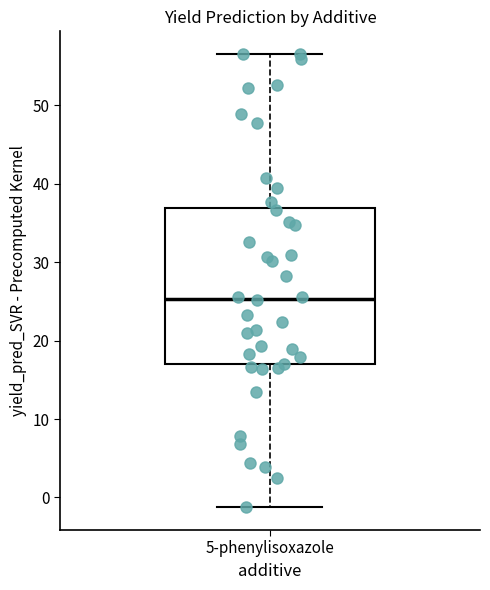

Where does the median line of the box for 5-phenylisoxazole sit on the y-axis? The values are not printed on the chart, so give them approximately, as read against the axis.

25